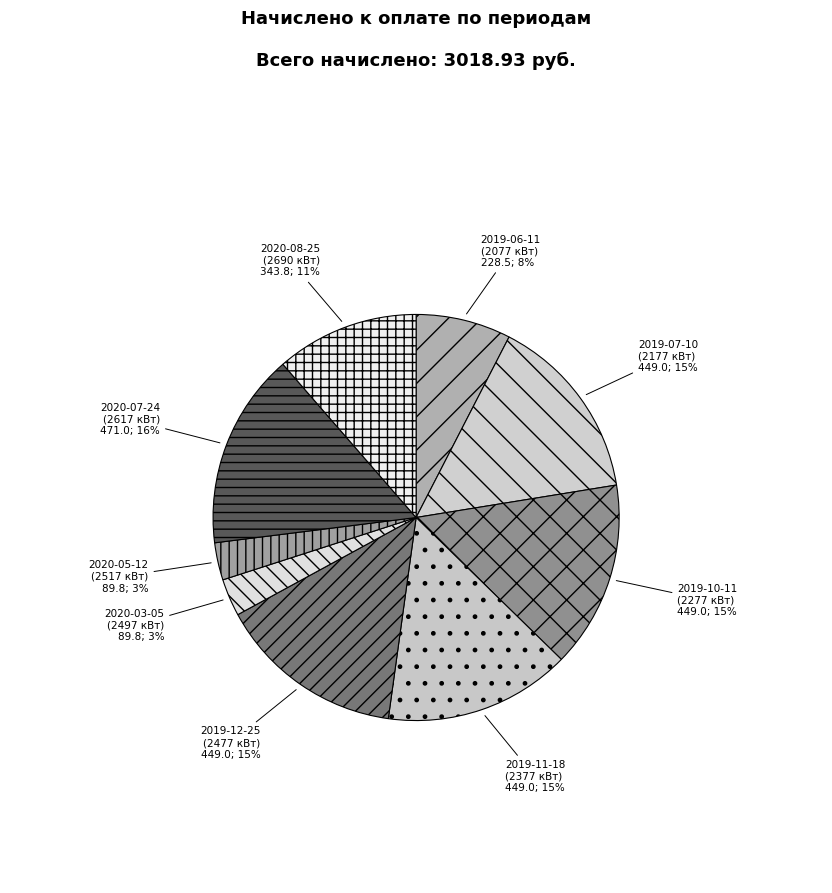

How many slices are in this pie chart?

9